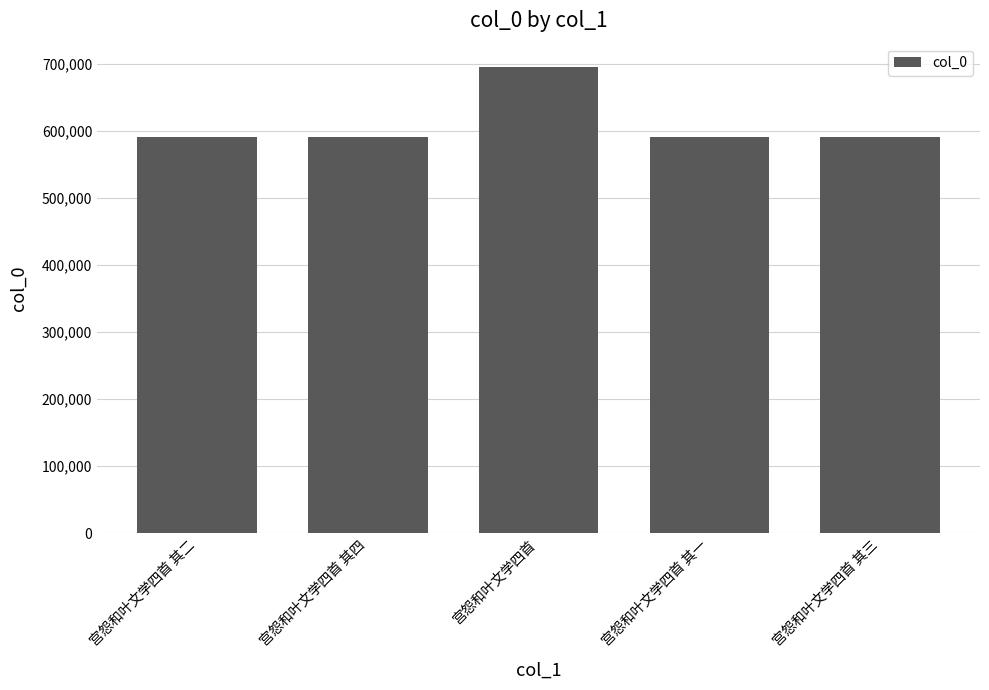

Is it true that the value at 宫怨和叶文学四首 其四 is 591726?

True